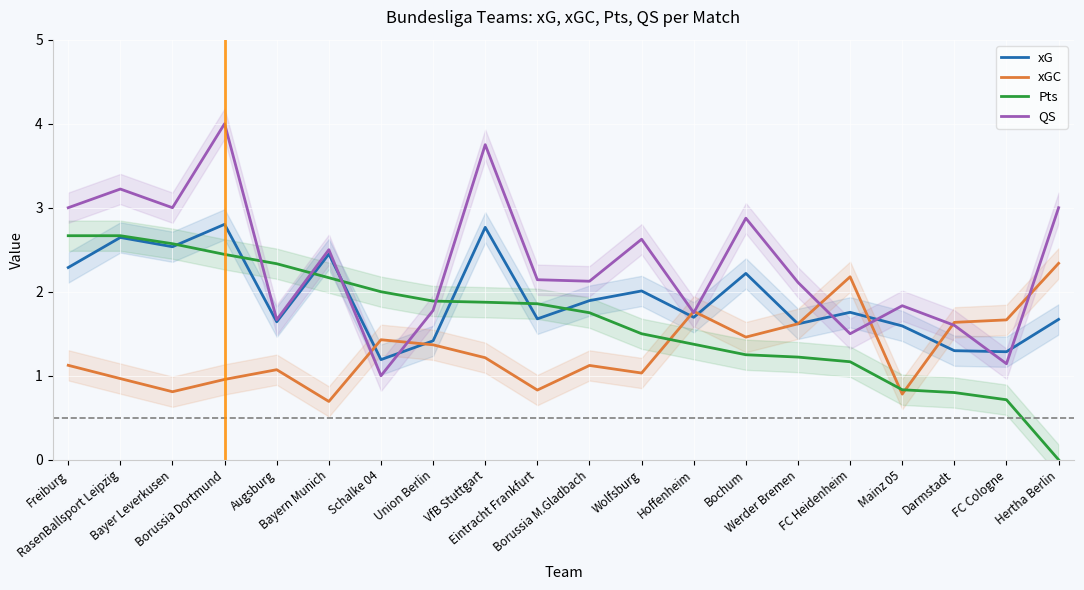

What is the total value across all series at Freiburg?

9.1